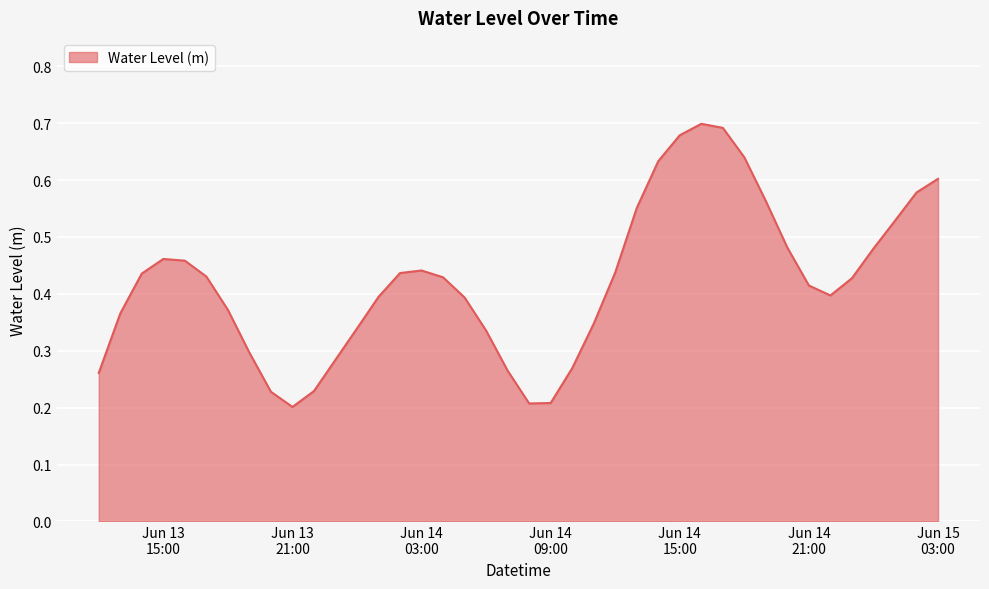

What is the value of the 3rd point from the left?

0.4